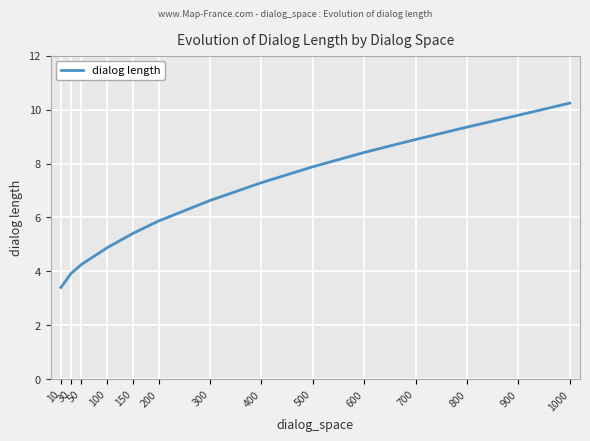

True or false: the data shows 1.3 at 150.

False